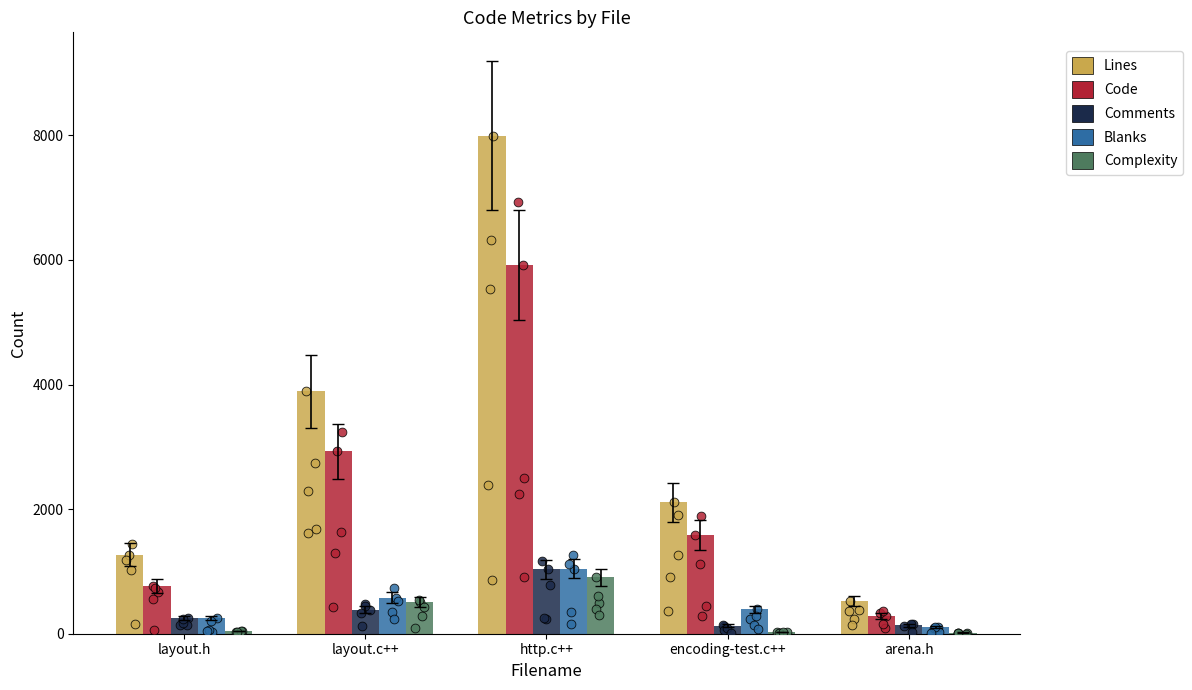

Is the value of Lines at layout.h greater than the value of Comments at encoding-test.c++?

Yes